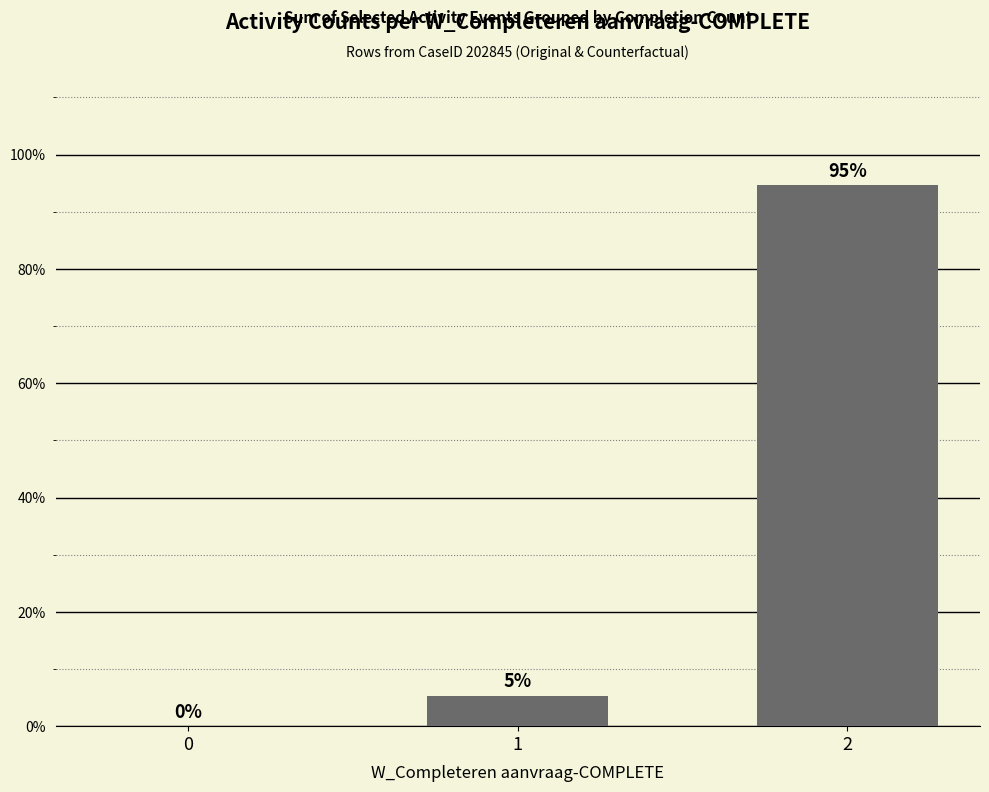

True or false: the data shows 94.7 at 2.

True